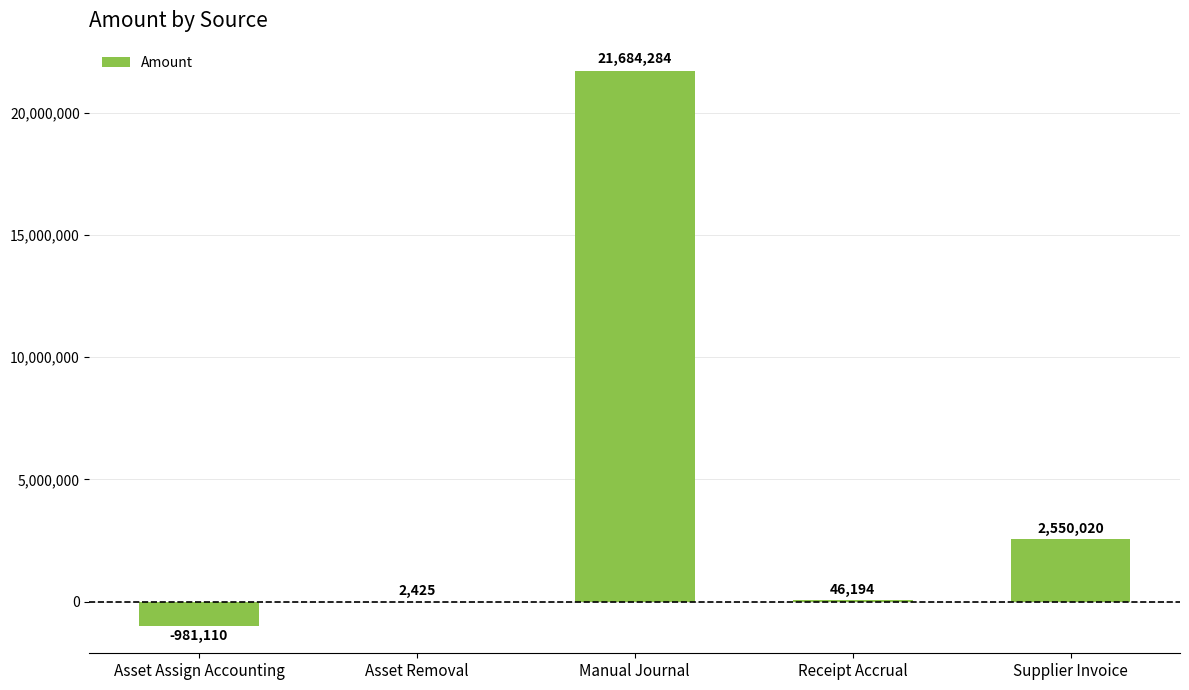

How many series are shown in this chart?

1